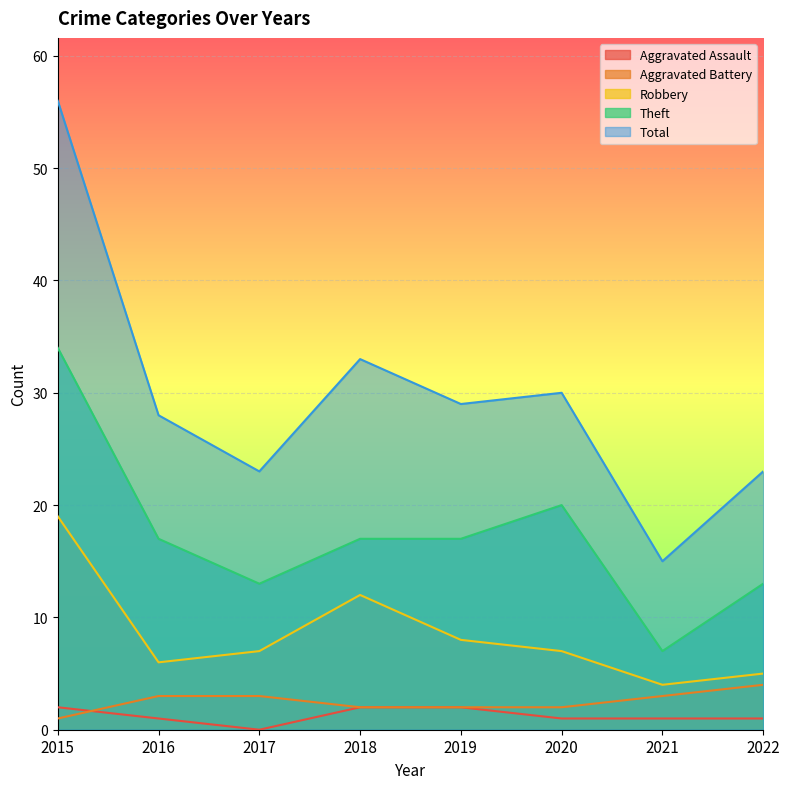

The Theft series shows 6 at 2017. True or false?

False